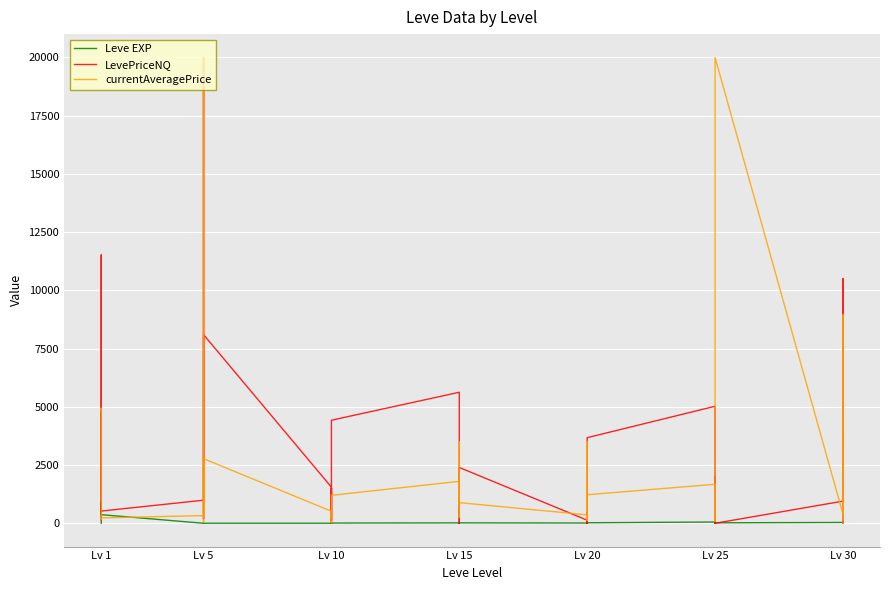

At how many categories does at least one series exceed 16859?

2